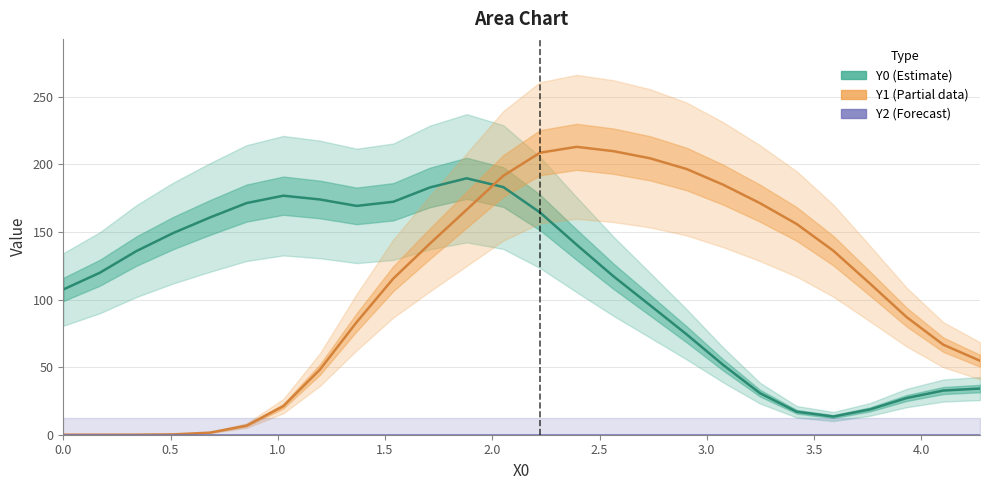

True or false: Y2 (Forecast) and Y0 (Estimate) intersect in this chart.

False